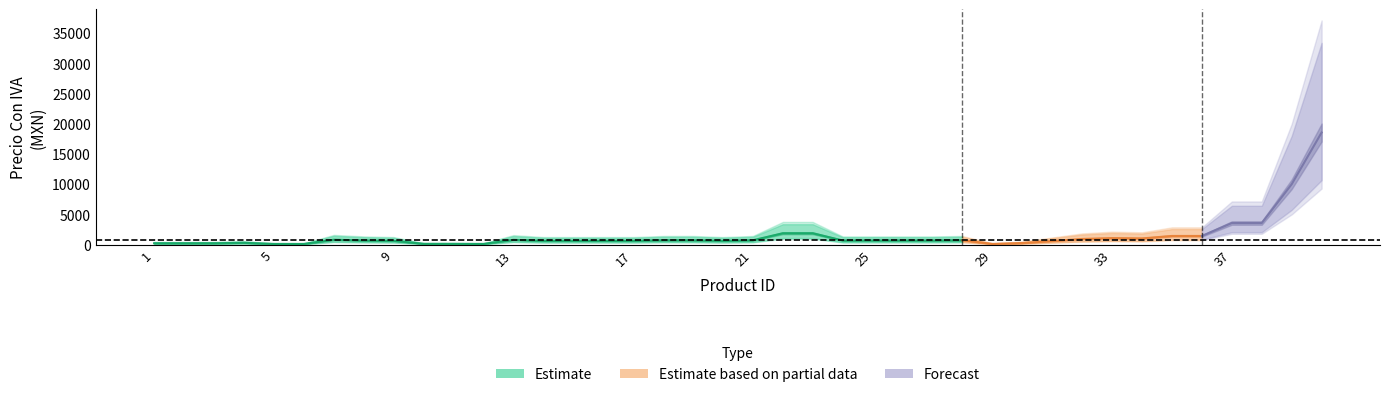

True or false: upper_band and lower_band intersect in this chart.

False